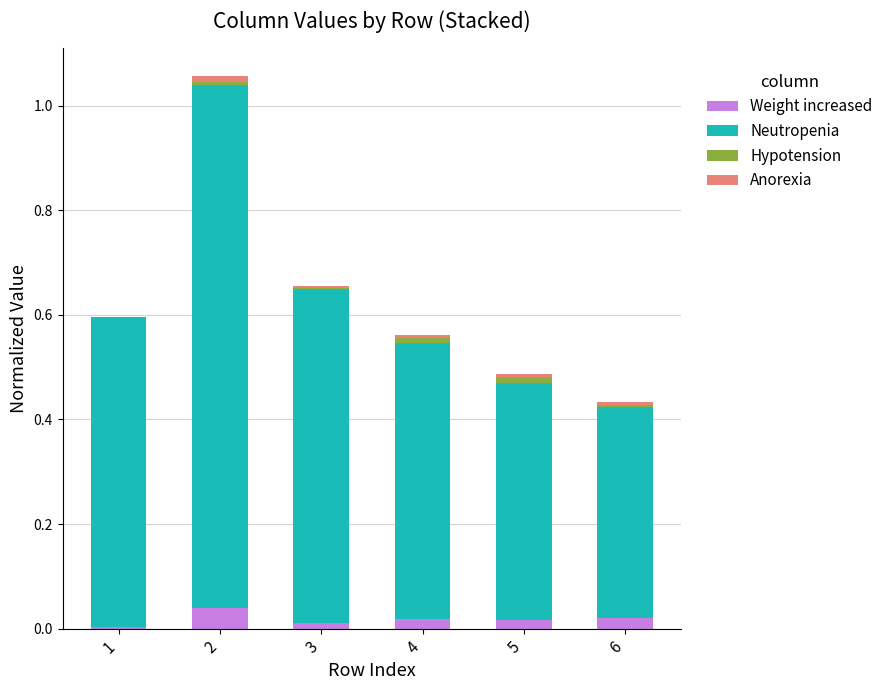

What are all the series names shown in the legend?

Weight increased, Neutropenia, Hypotension, Anorexia